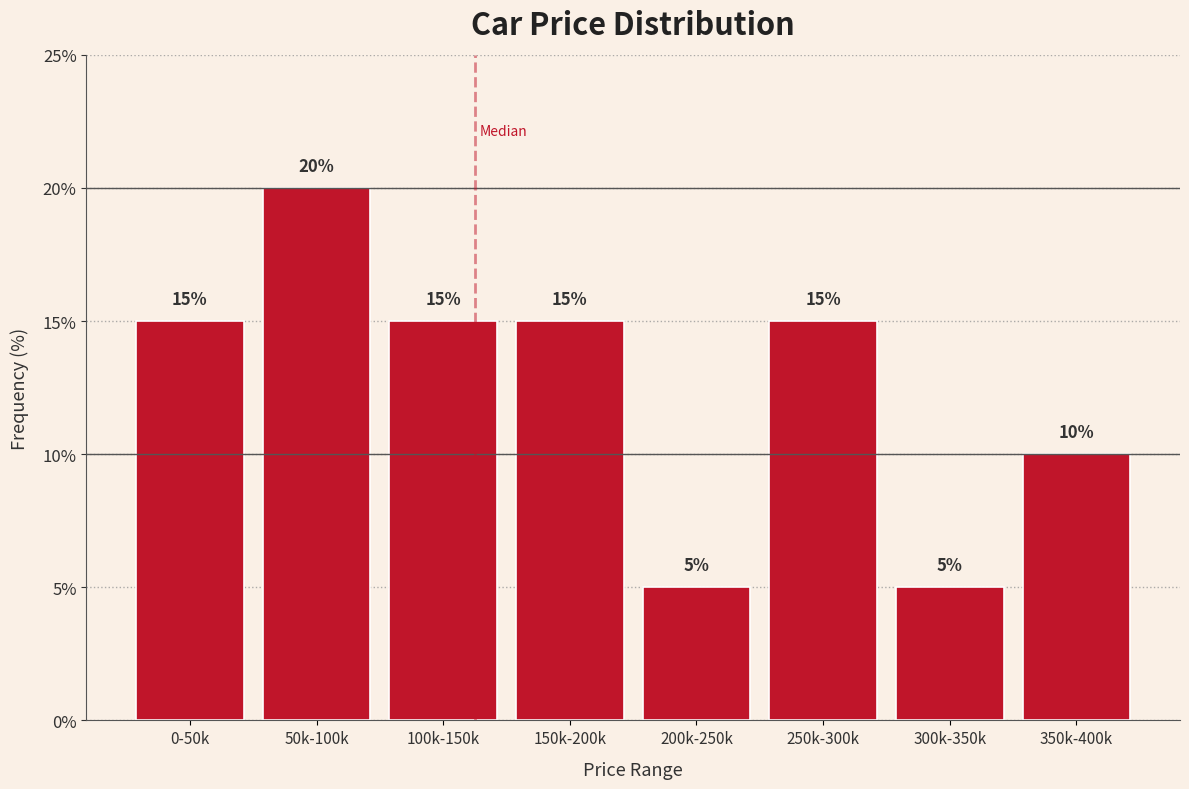

Reading left to right, list all the values displayed in this chart.

0-50k=15	50k-100k=20	100k-150k=15	150k-200k=15	200k-250k=5	250k-300k=15	300k-350k=5	350k-400k=10